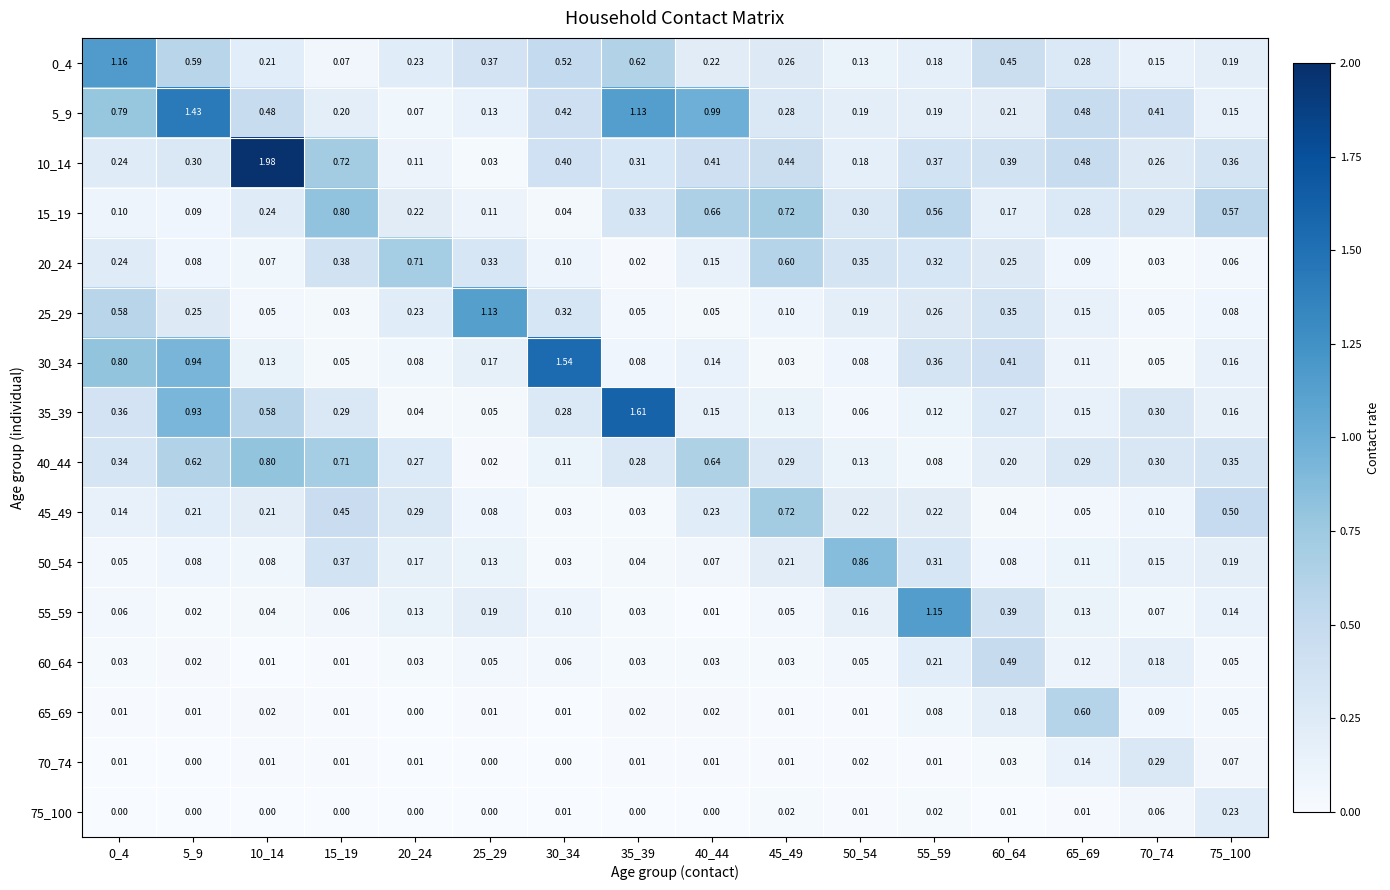

Which series has the widest spread of values?

10_14